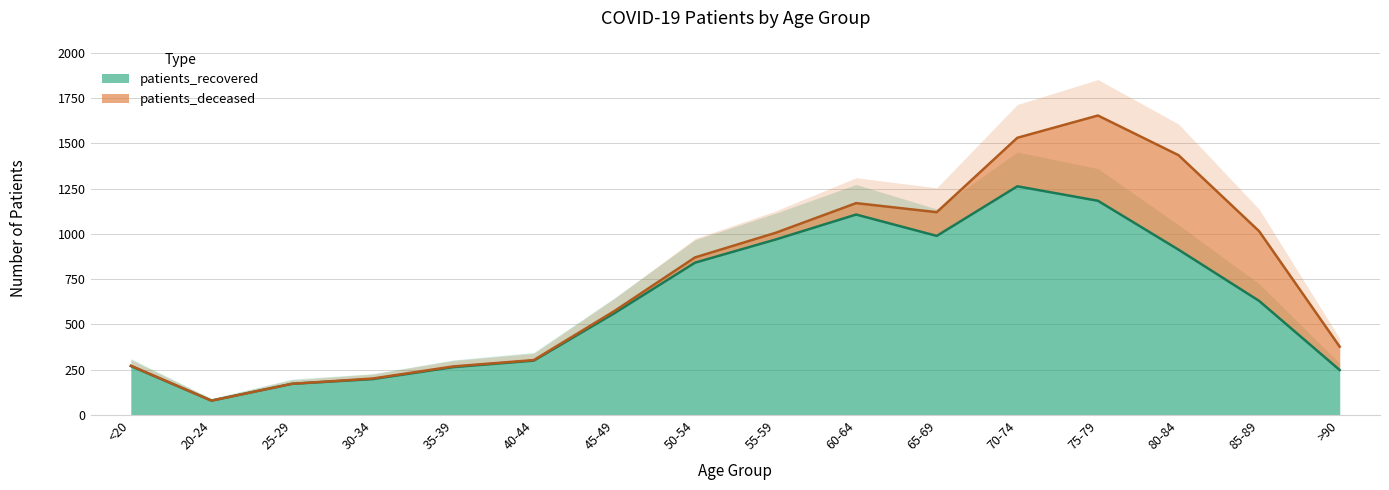

Reading right to left, extract all data points from this chart.

>90=248	85-89=630	80-84=913	75-79=1183	70-74=1263	65-69=989	60-64=1107	55-59=969	50-54=841	45-49=562	40-44=300	35-39=264	30-34=198	25-29=172	20-24=79	<20=270